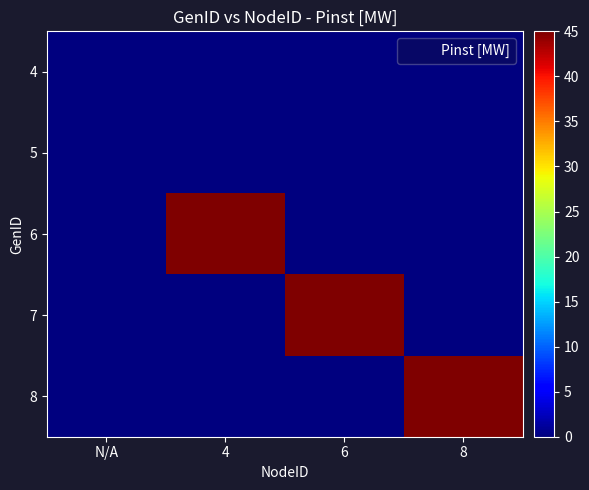

What is the difference between the highest and lowest values at 6?

45